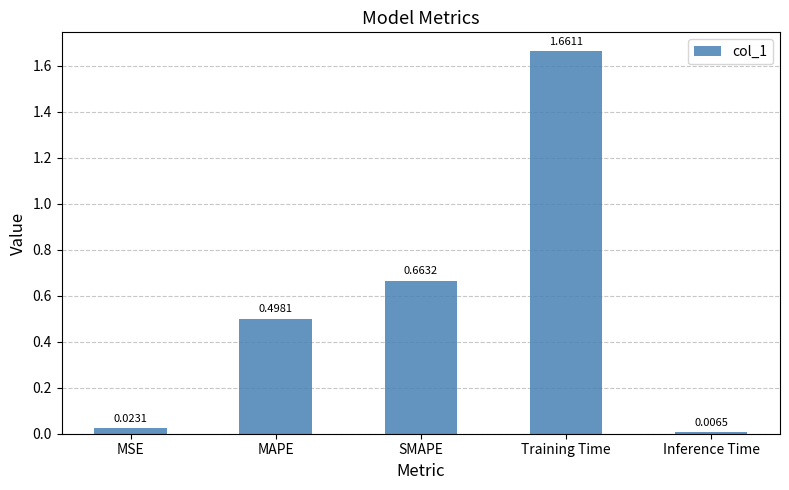

At which label is the value closest to 0?

Inference Time